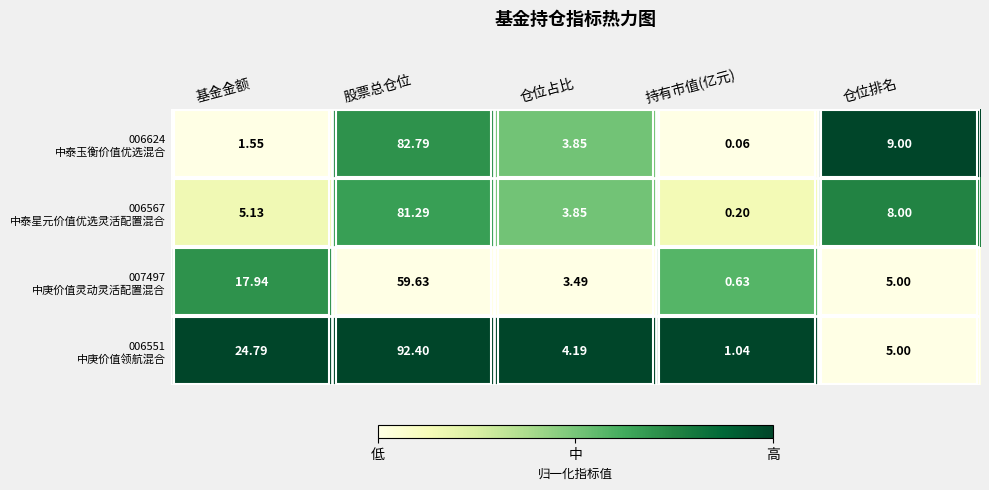

At how many categories does at least one series exceed 0?

5